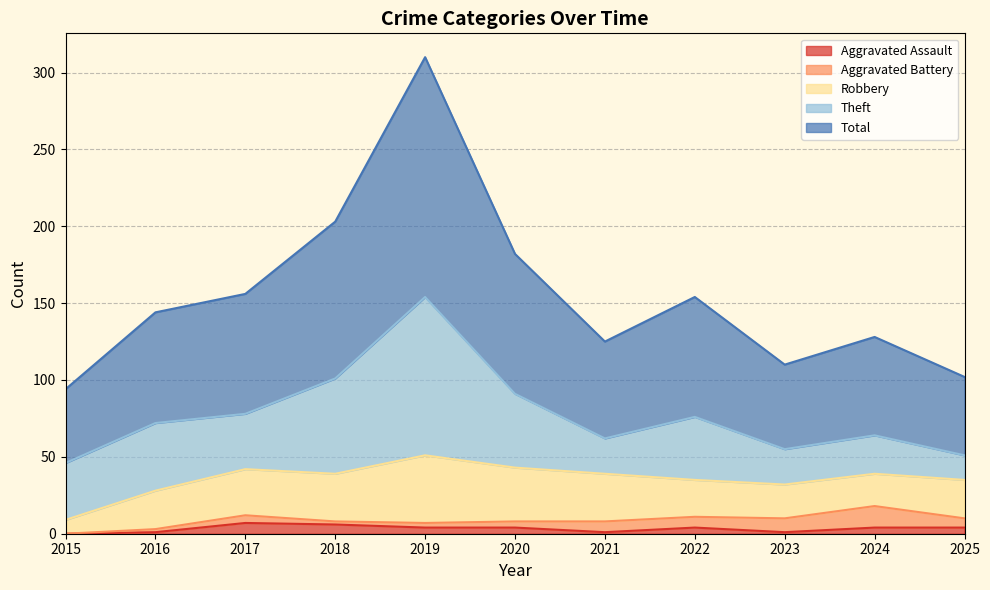

How many lines are shown in the chart?

5